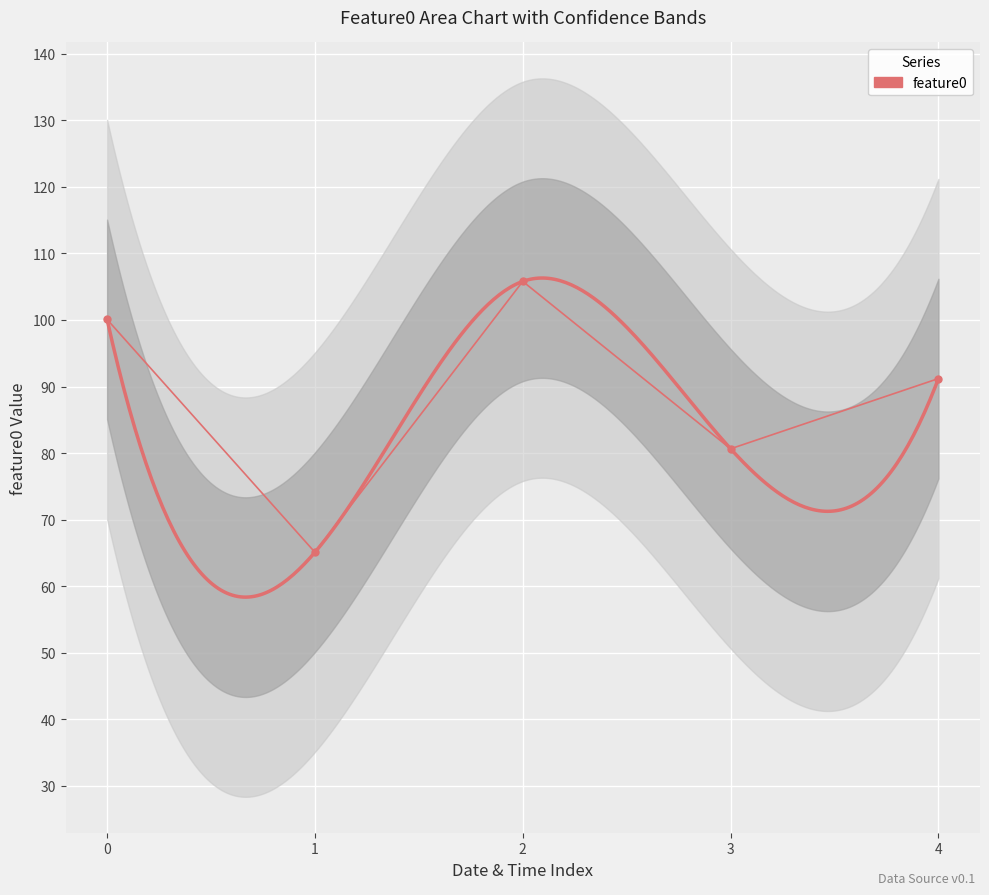

What is the minimum value shown in the chart?

65.1